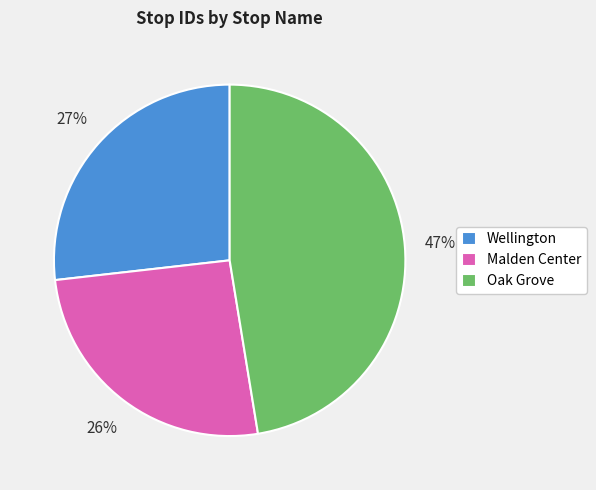

How many segments does this pie chart have?

3